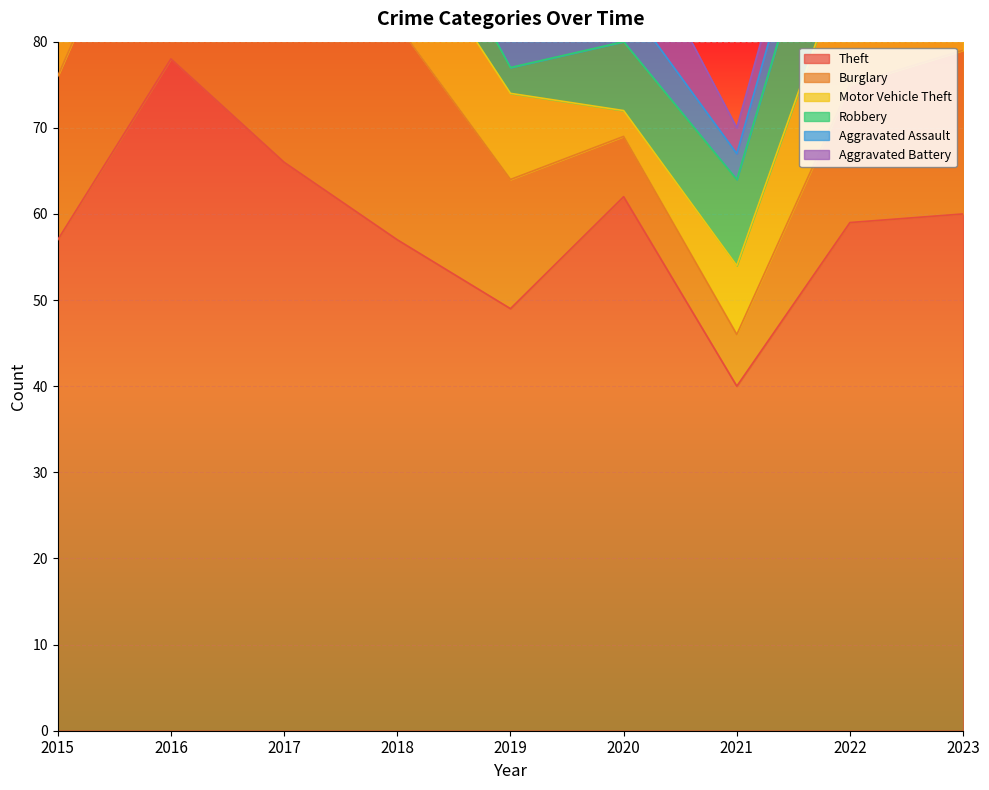

True or false: Burglary has a value of 6 at 2021.

True